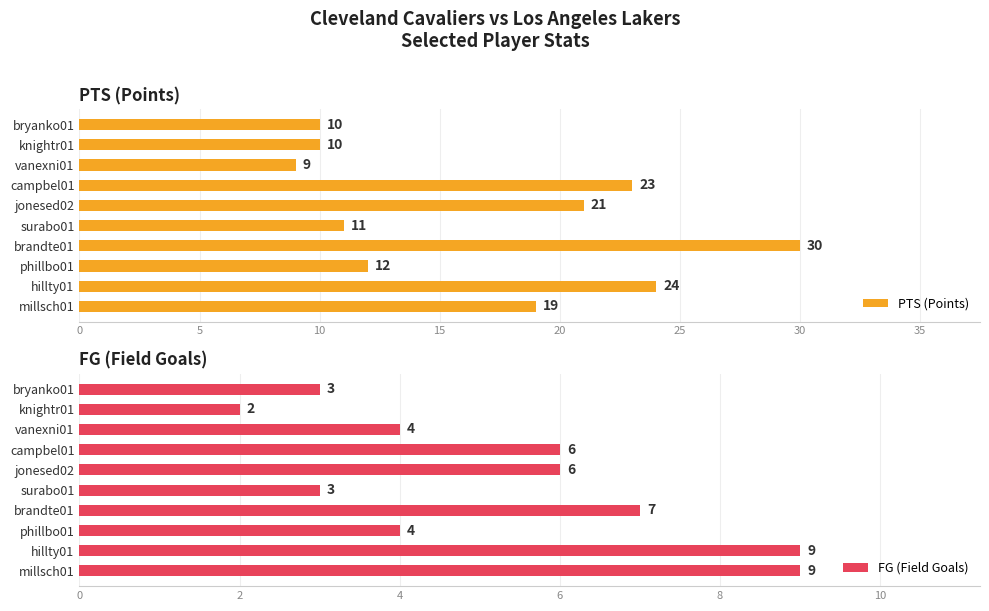

What is the average value of the FG (Field Goals) series?

5